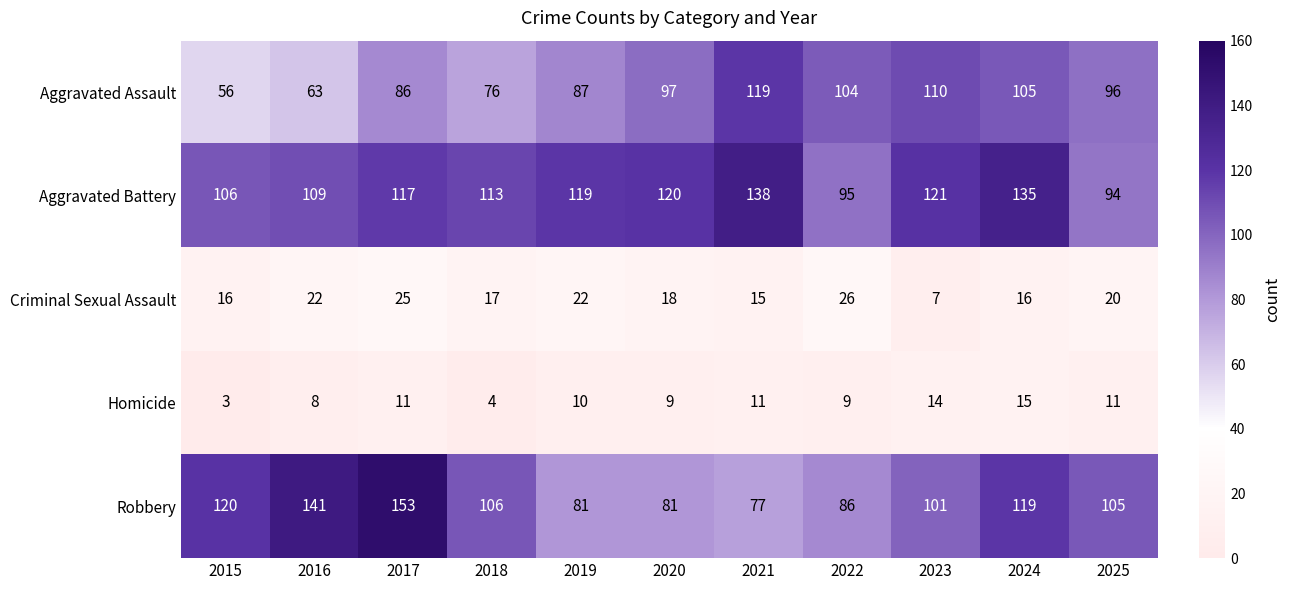

True or false: Criminal Sexual Assault has a value of 10 at 2018.

False